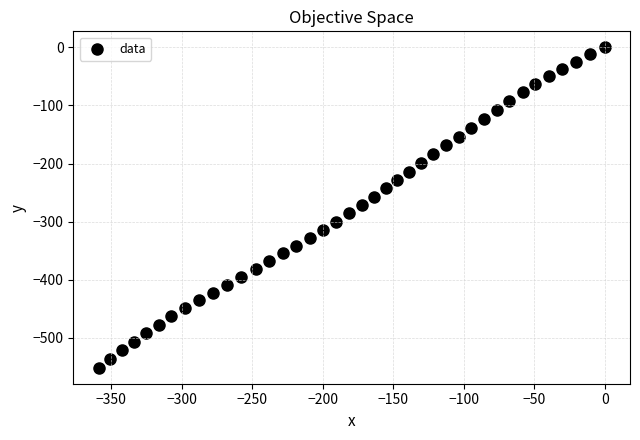

What is the range of X values (max minus min)?

358.9